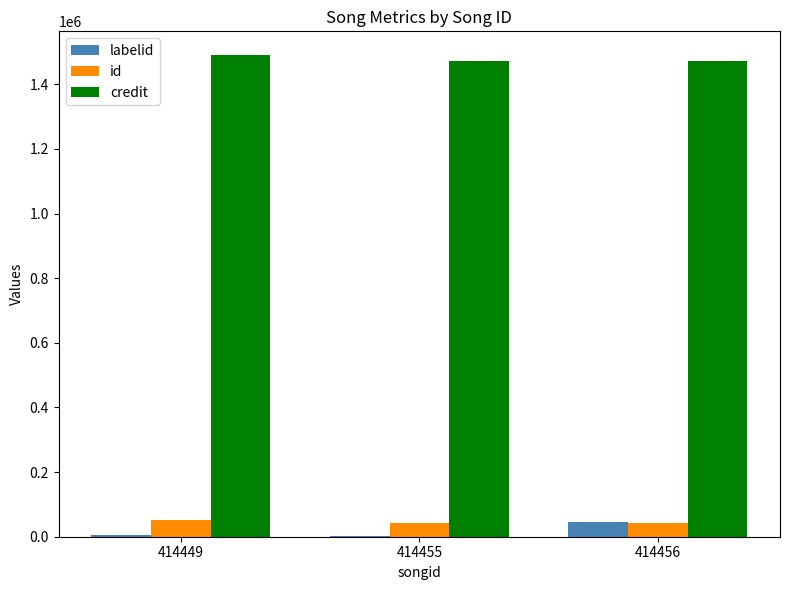

Are the bars horizontal?

No